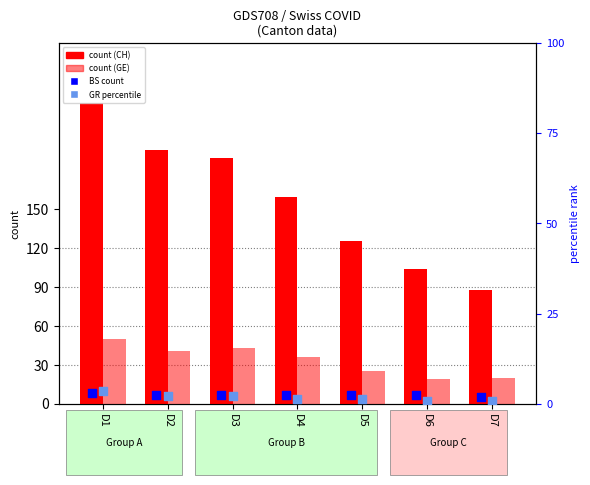

What is the total value across all series at D1?

293.4